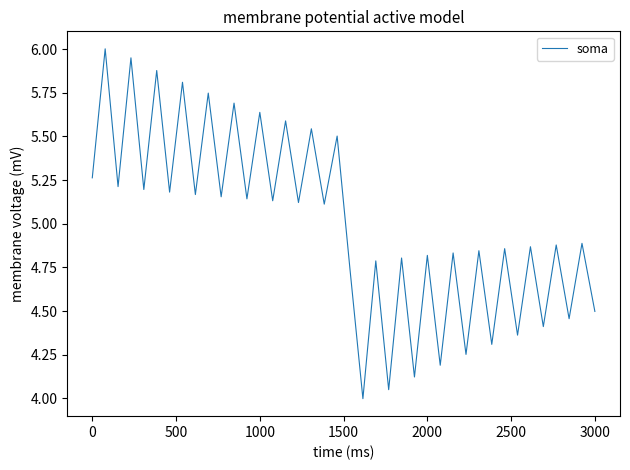

What is the maximum value shown in the chart?

6.0